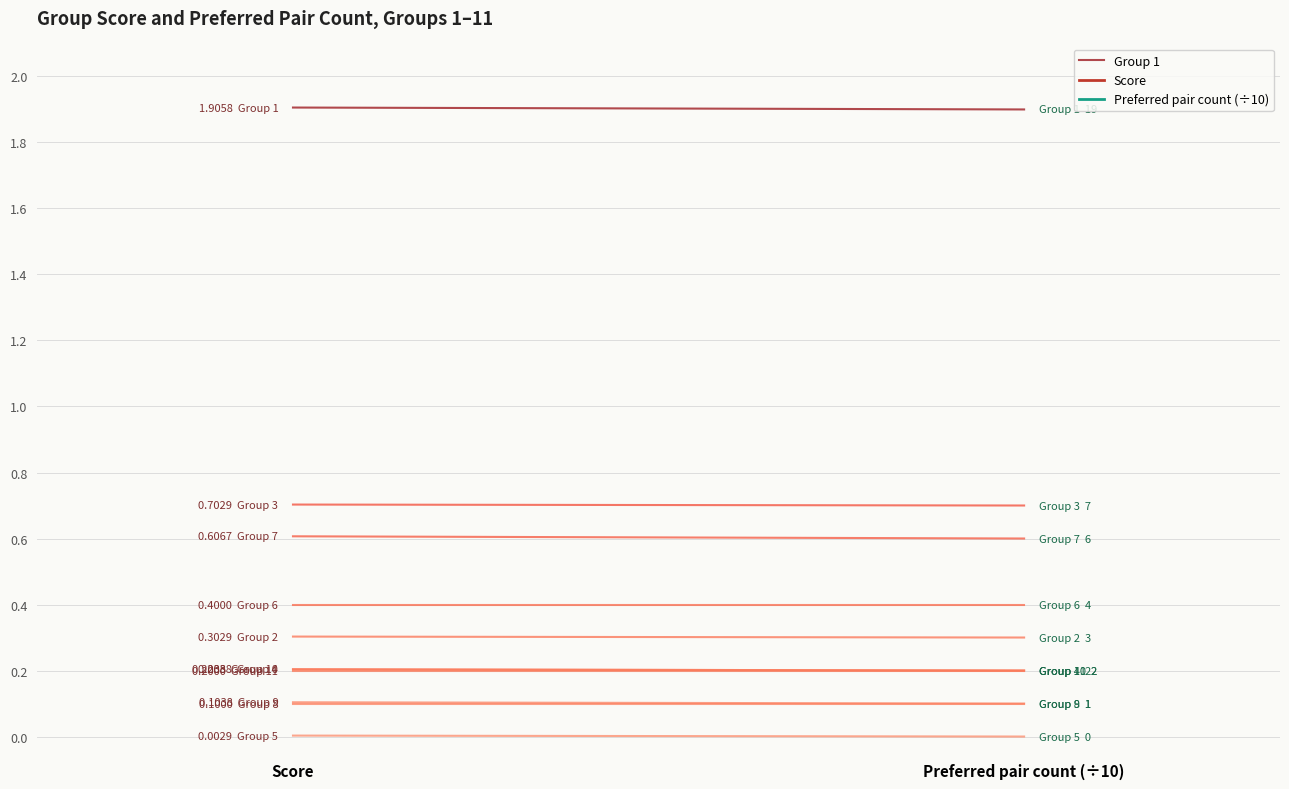

What is the sum of the values at Preferred pair count (÷10) and Score?

3.8